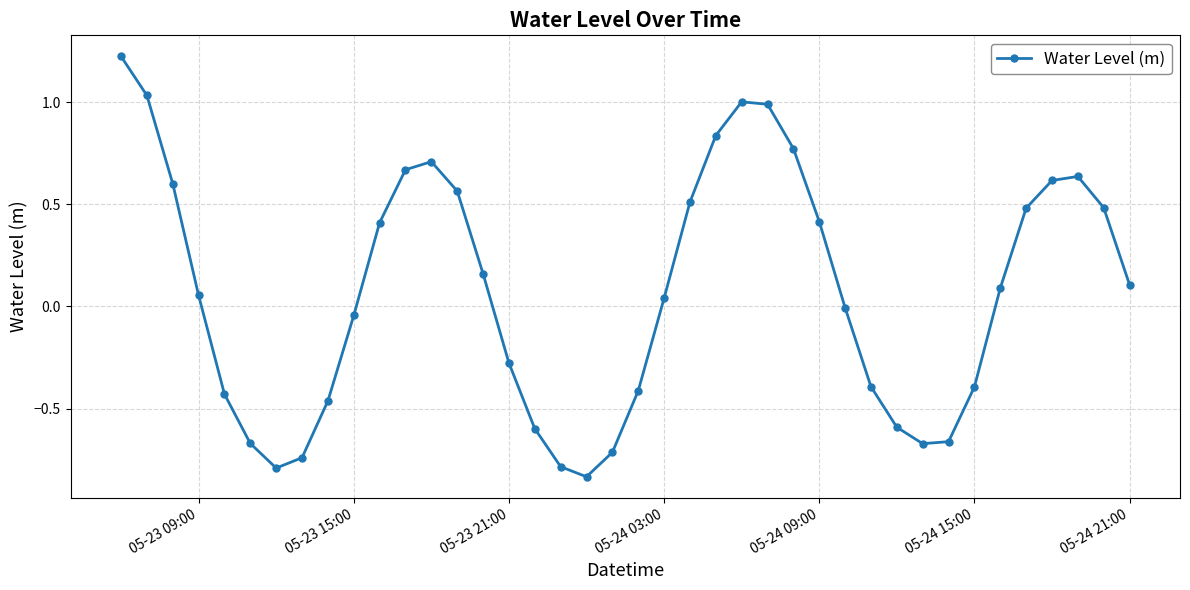

True or false: there are more than 2 points higher than both neighbors.

True